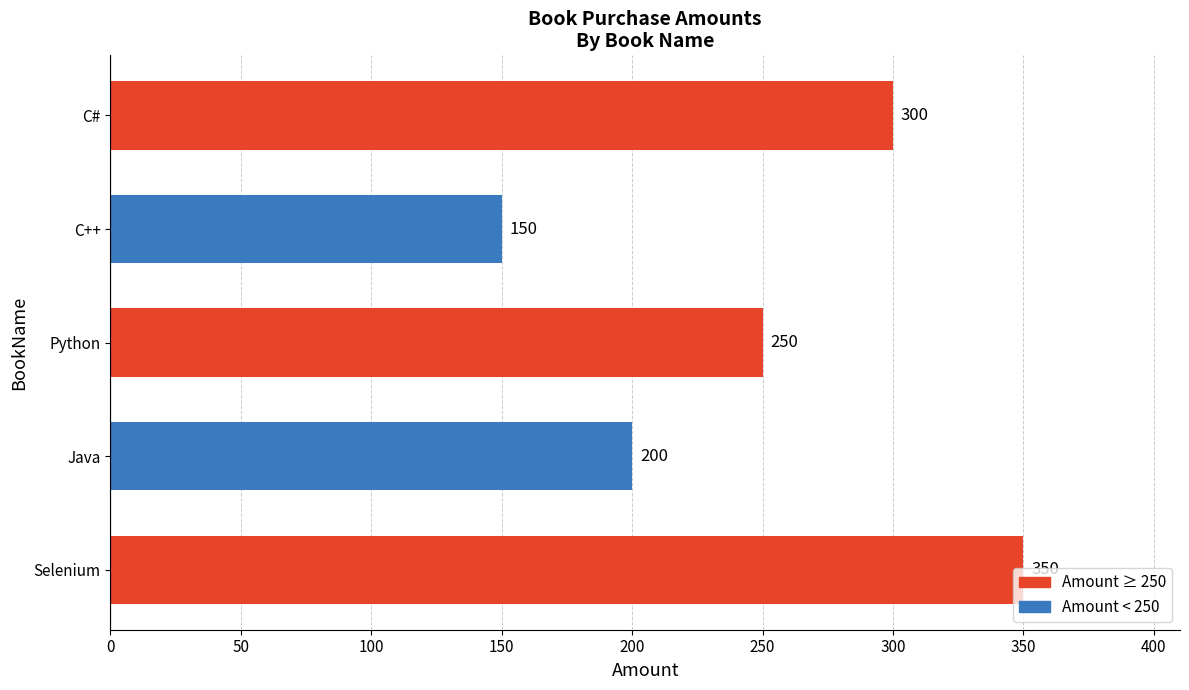

How many categories are shown in the chart?

5